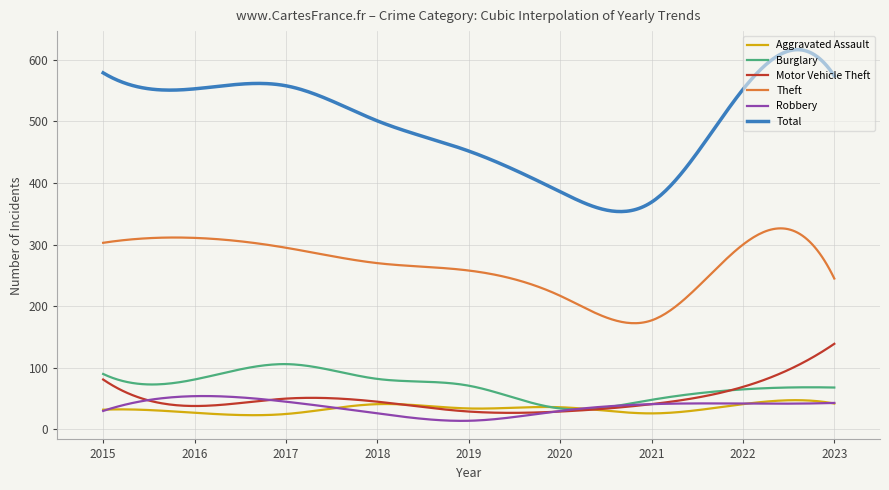

What is the minimum value shown in the chart?

13.9